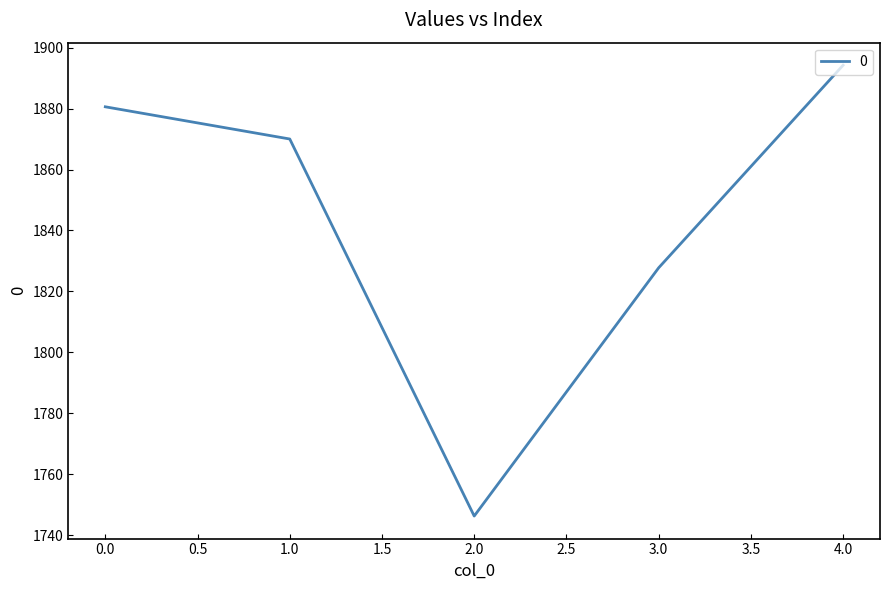

How many lines are shown in the chart?

1